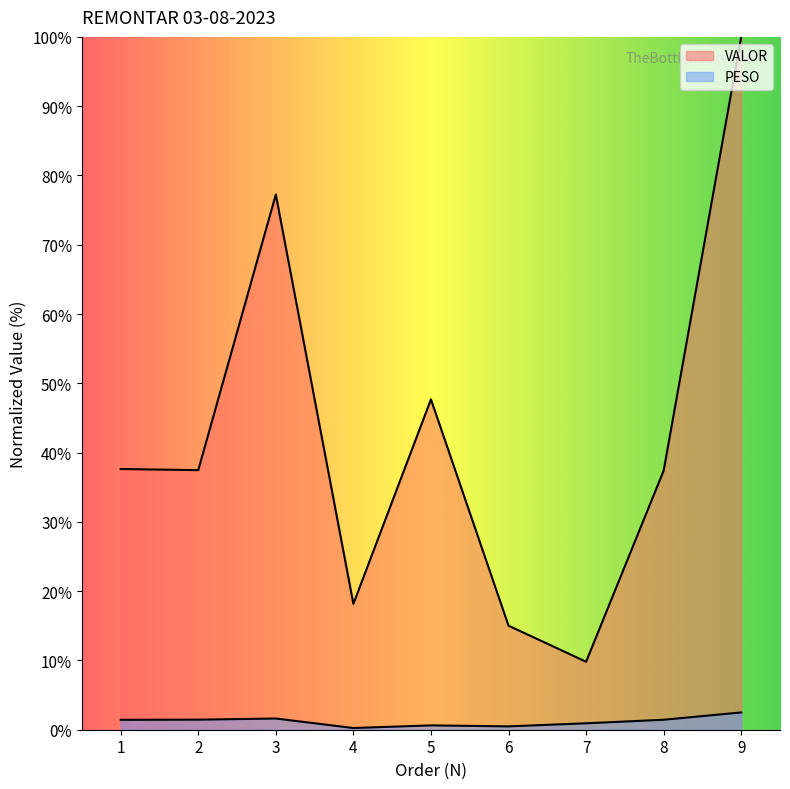

At which category is the sum across all series the highest?

9